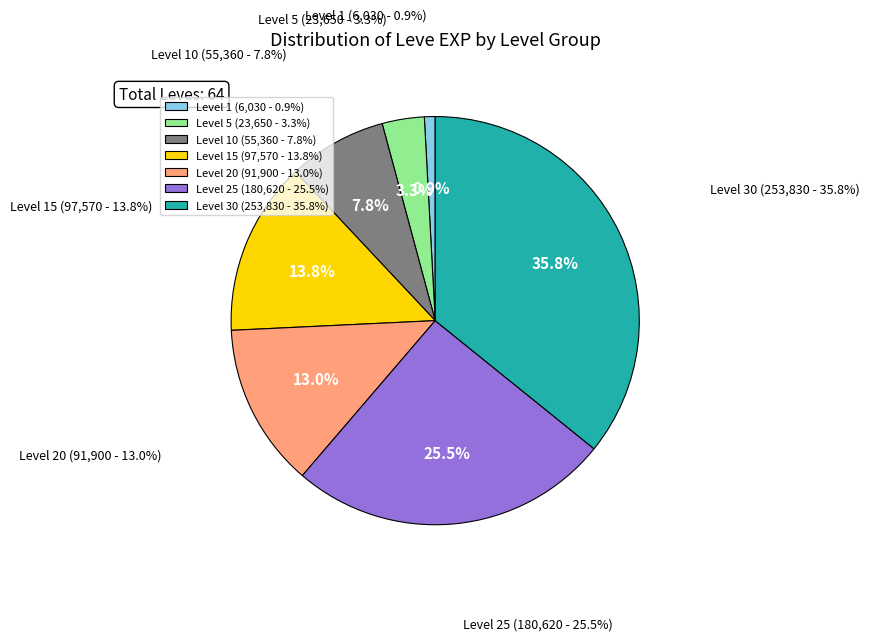

How many slices are in this pie chart?

7